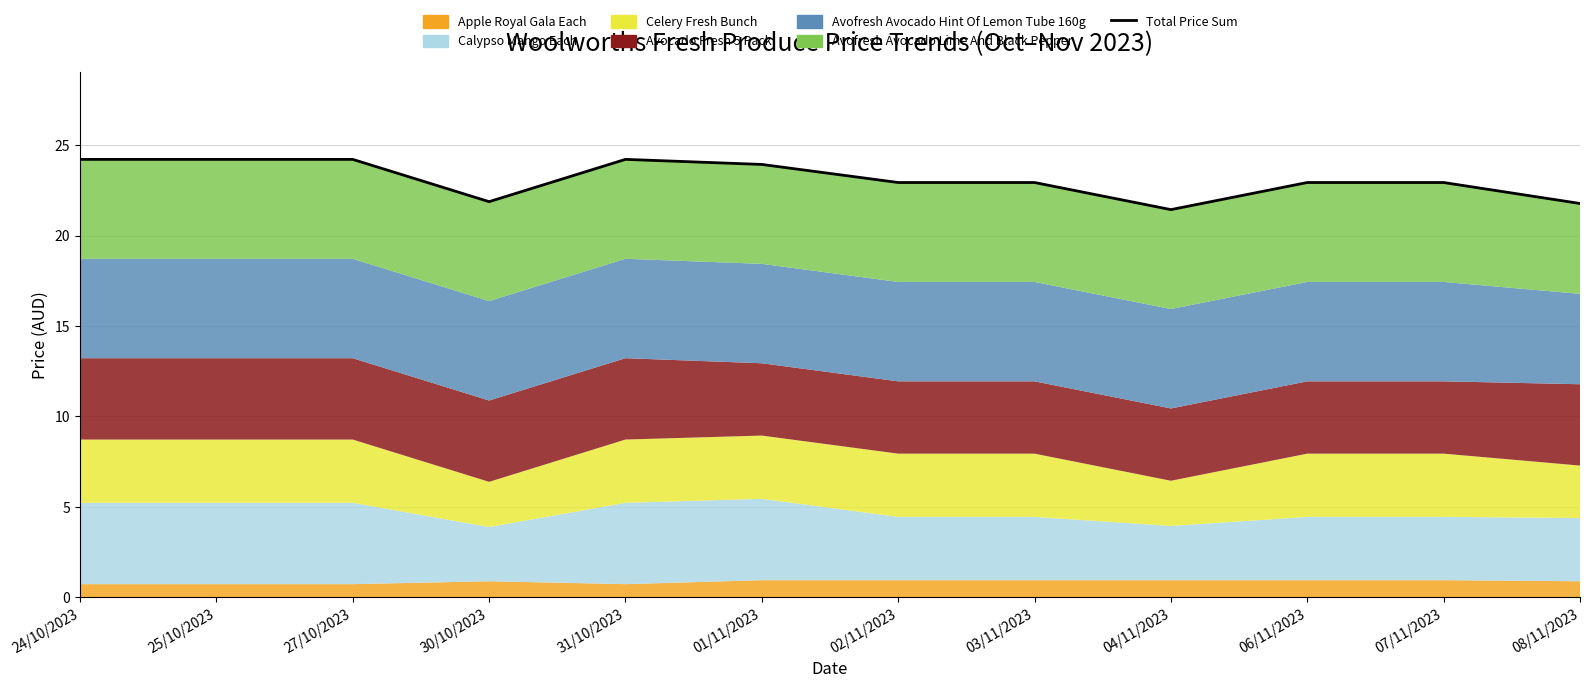

What is the ratio of the value at 31/10/2023 to the value at 30/10/2023?

1.1